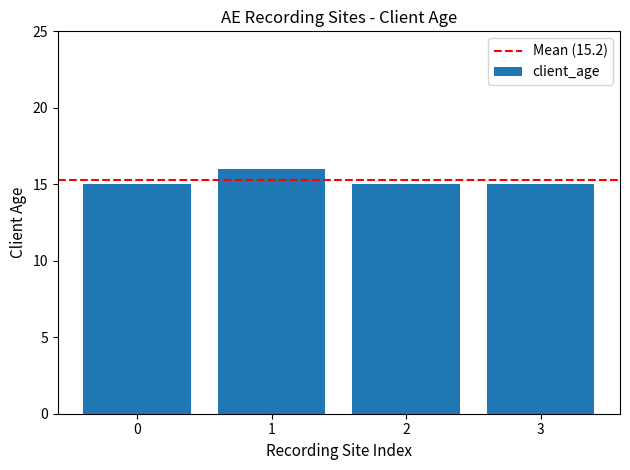

Reading right to left, what are all the values shown in this chart?

15	15	16	15